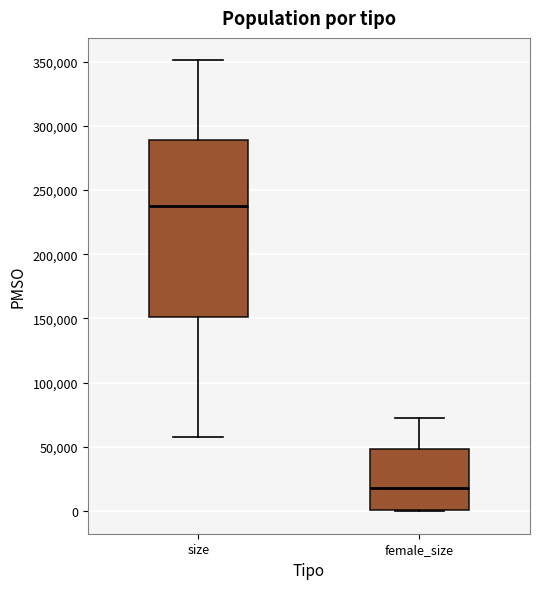

Reading left to right, transcribe this box plot: for each box, give where its median line is, the range the box spans, and where its two whiskers end, as read against the y-axis. The values are not printed on the chart, so give them approximately, as read against the axis.

size: median 240000, box 150000 to 290000, whiskers 60000 to 350000
female_size: median 20000, box 0 to 50000, whiskers 0 to 75000